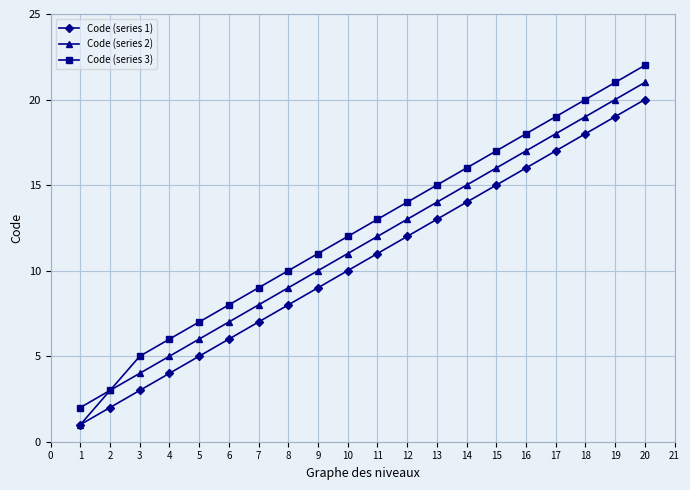

Does the chart have visible grid lines?

Yes